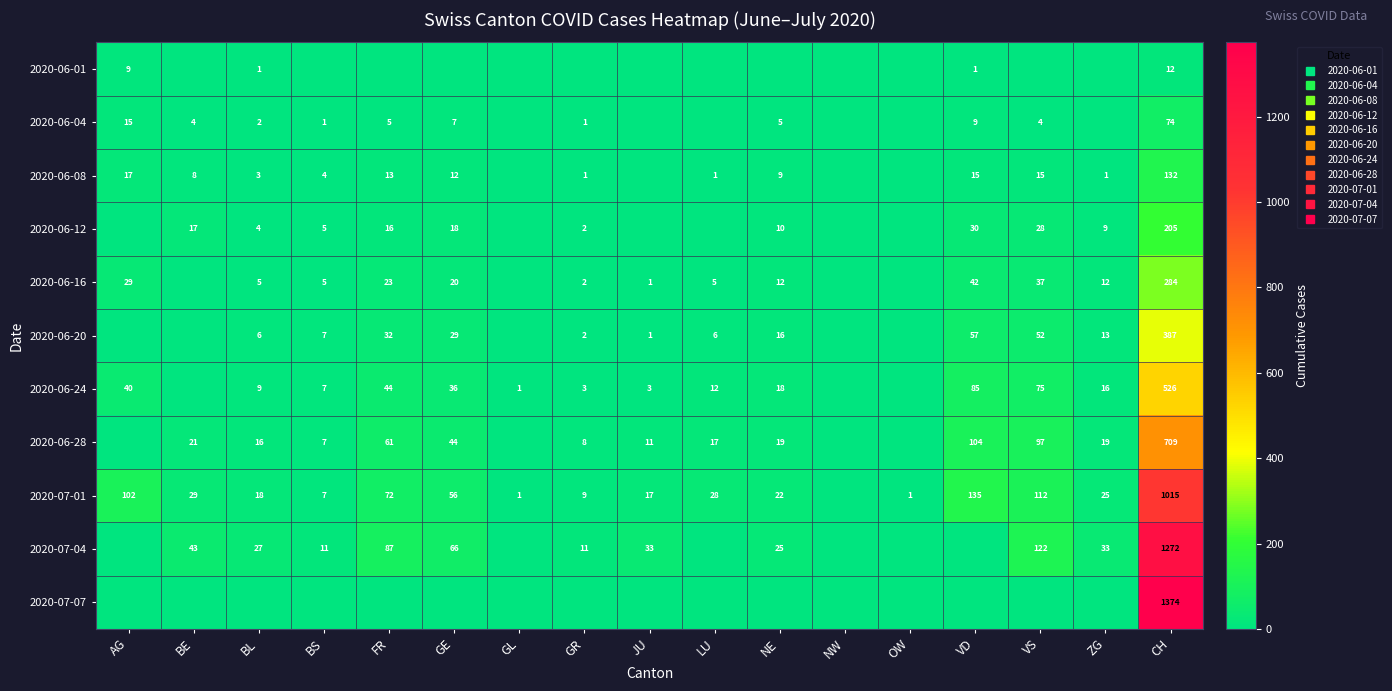

Where is 2020-06-04 nearest to the value 37?

AG